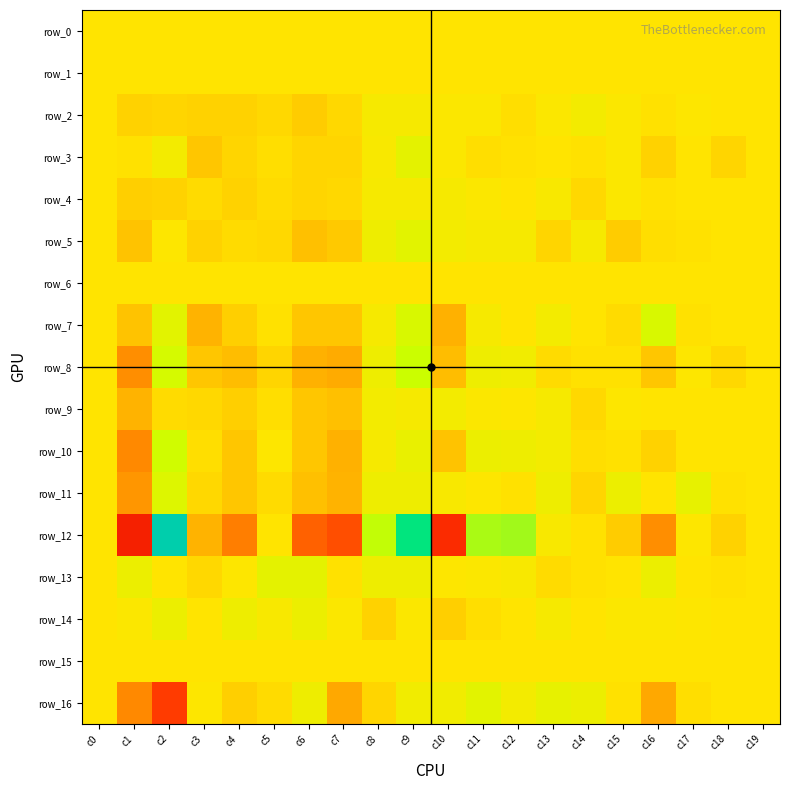

At c16, list the series in order from largest to smallest.

row_12, row_16, row_8, row_10, row_3, row_5, row_2, row_4, row_11, row_9, row_0, row_1, row_6, row_15, row_14, row_13, row_7